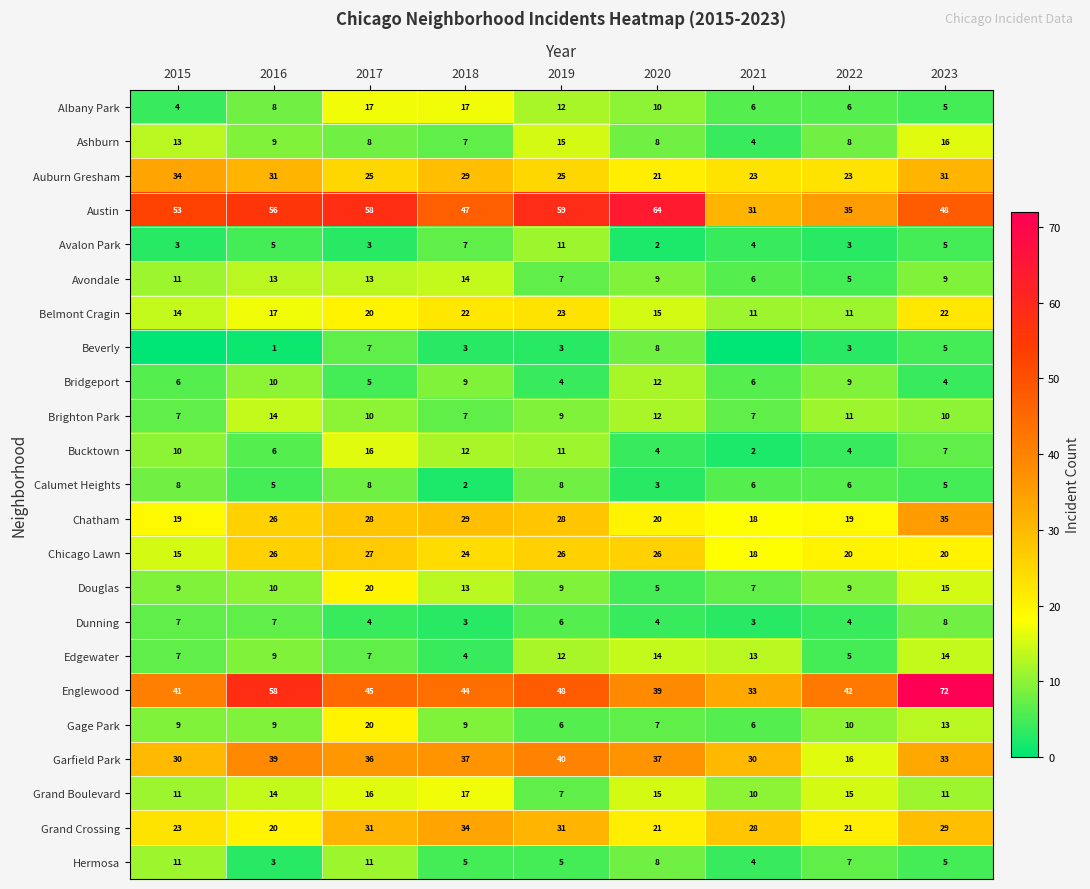

What is the difference between the highest and lowest values at 2023?

68